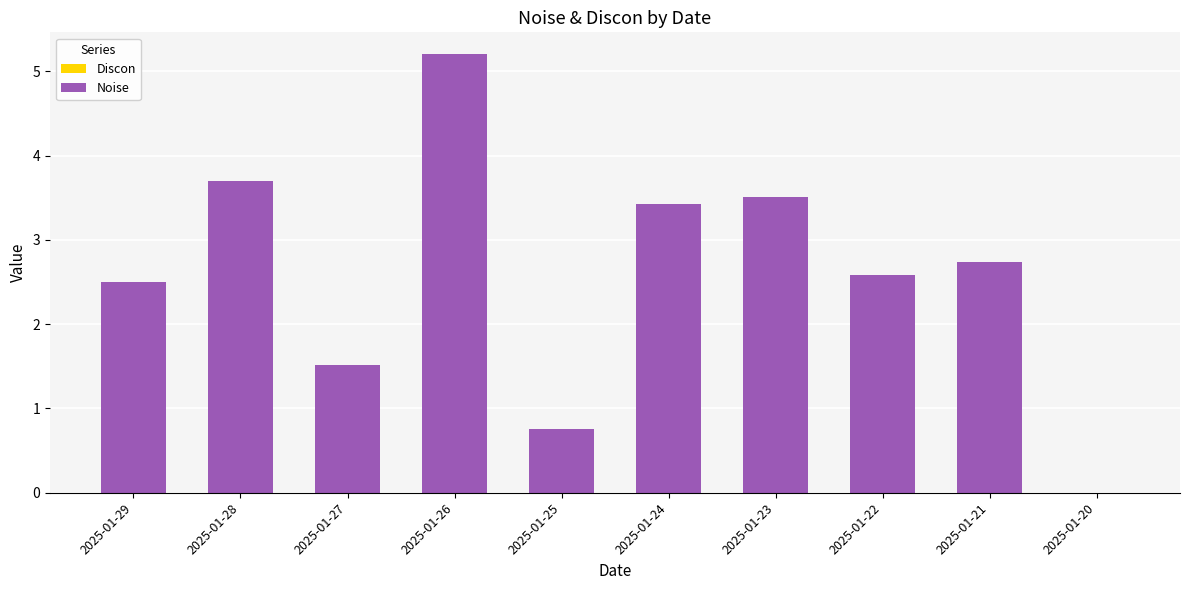

What is the sum of the values at 2025-01-28 and 2025-01-29?

6.2